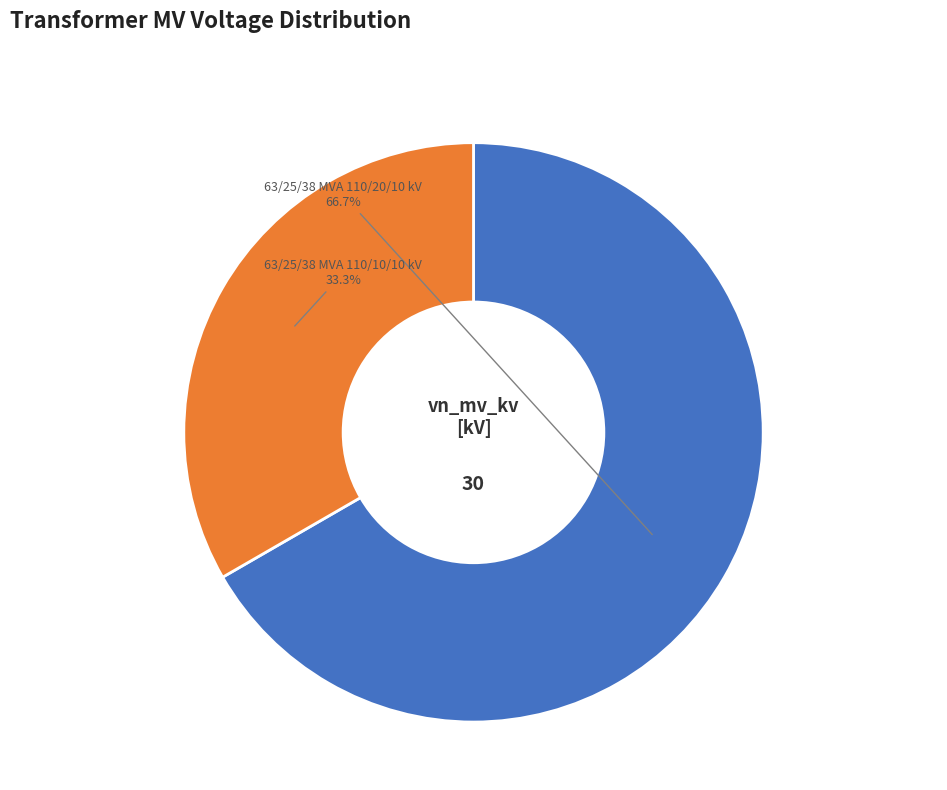

To the nearest percent, what is the average slice percentage?

50%